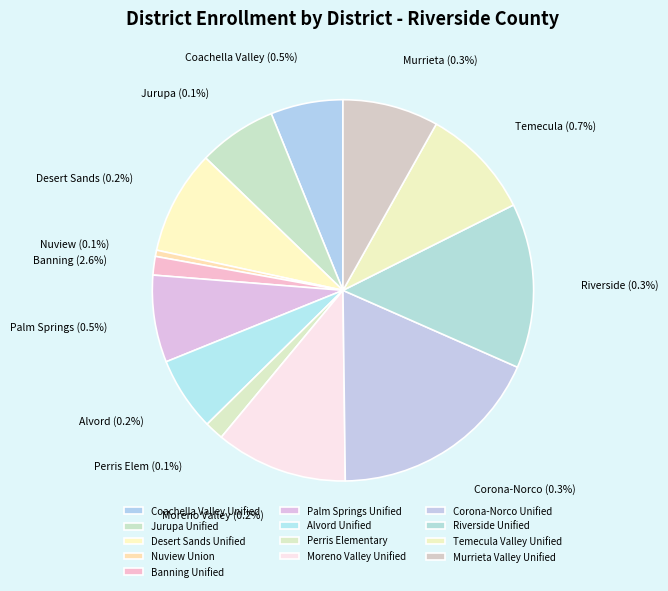

Is there any slice that represents more than half of the pie?

No